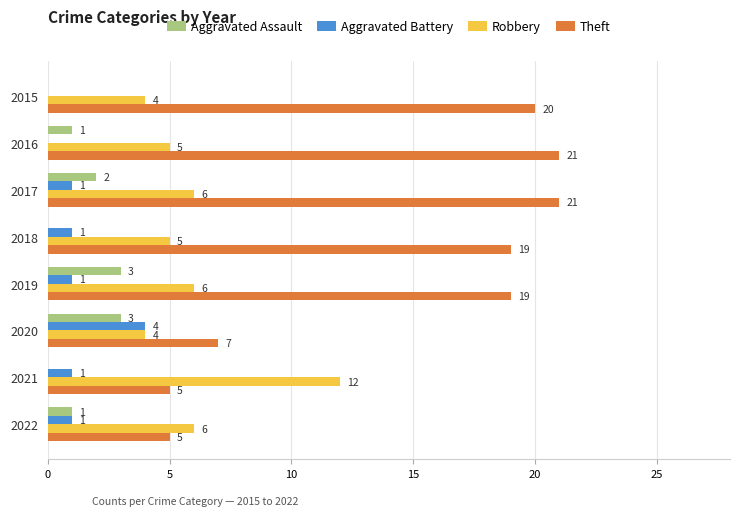

What value does the Robbery series have at 2018?

5